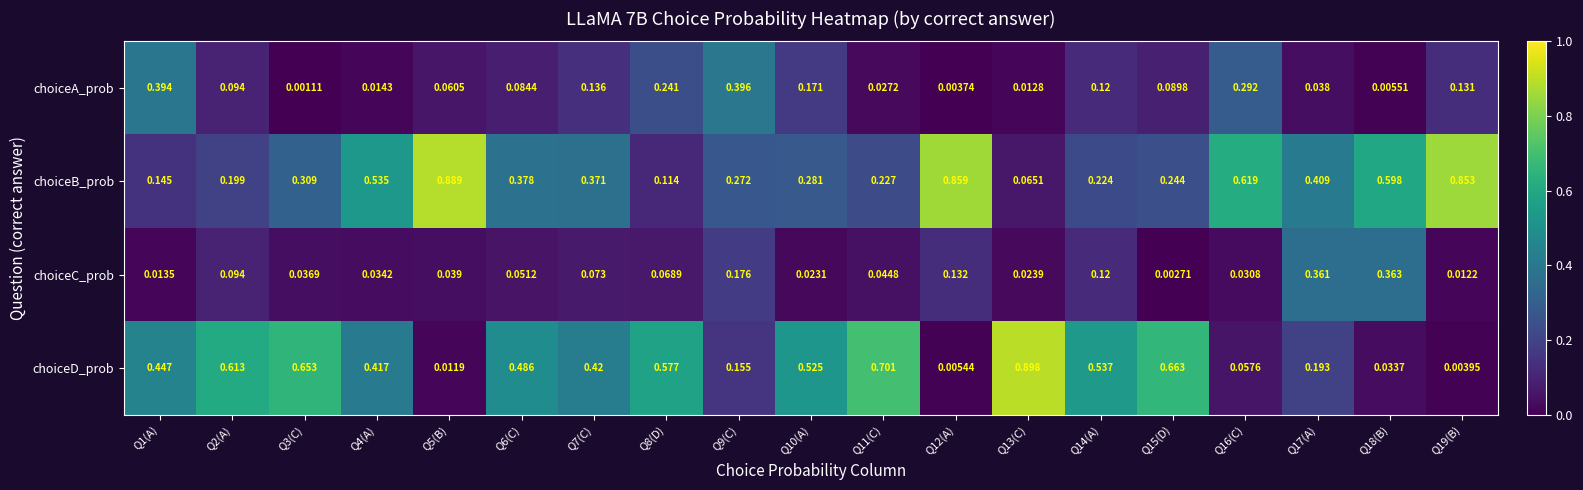

List the series in order of their peak value, lowest first.

choiceC_prob, choiceA_prob, choiceB_prob, choiceD_prob